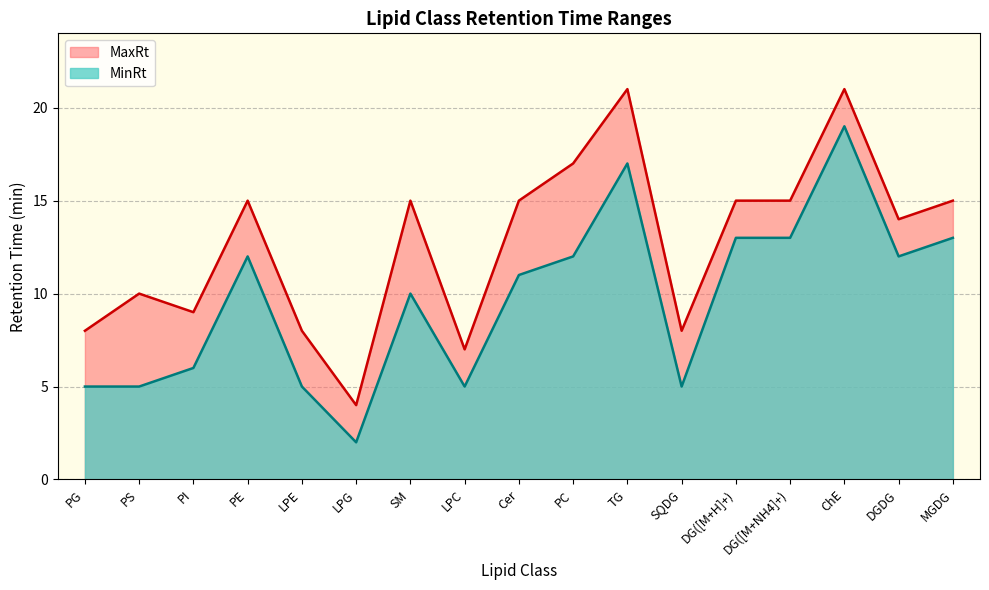

True or false: MaxRt and MinRt intersect in this chart.

False